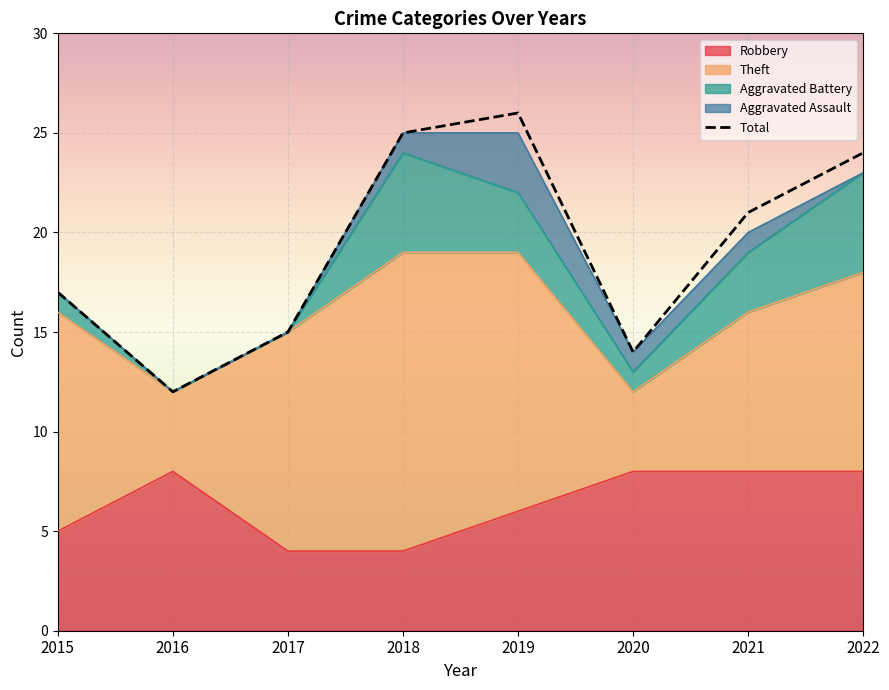

List the labels in order of Theft value, largest first.

2018, 2019, 2015, 2017, 2022, 2021, 2016, 2020